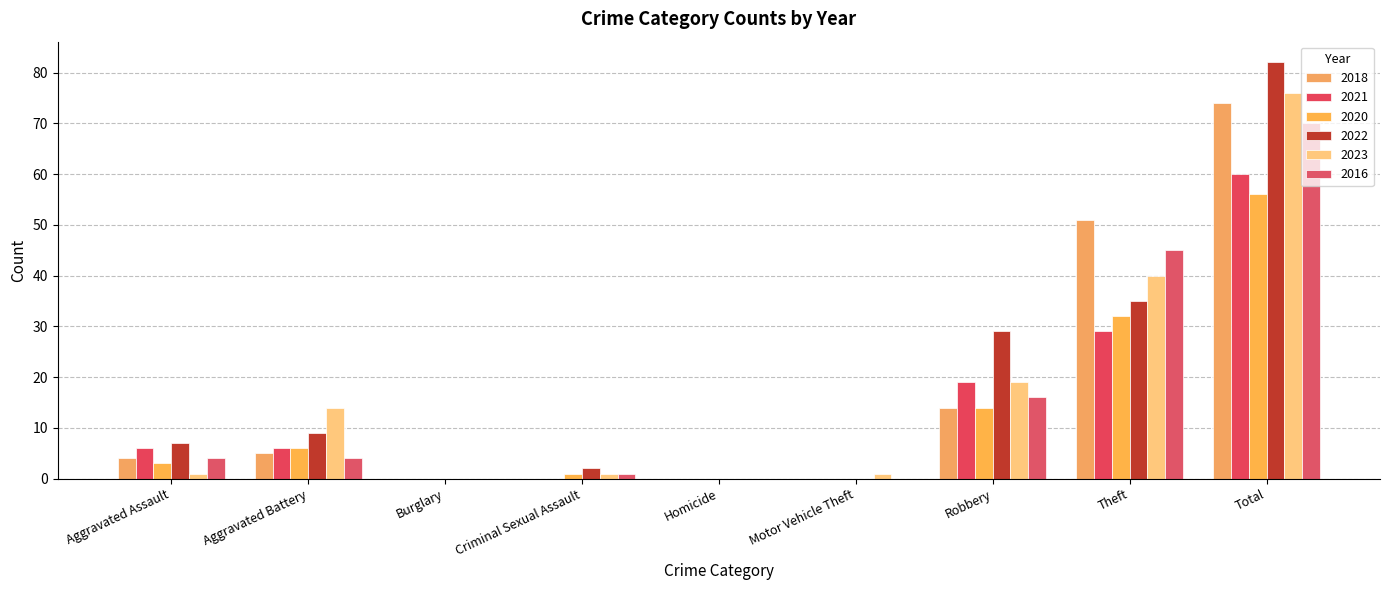

Reading right to left, list all the values displayed in this chart.

2018: 74	51	14	0	0	0	0	5	4
2021: 60	29	19	0	0	0	0	6	6
2020: 56	32	14	0	0	1	0	6	3
2022: 82	35	29	0	0	2	0	9	7
2023: 76	40	19	1	0	1	0	14	1
2016: 70	45	16	0	0	1	0	4	4